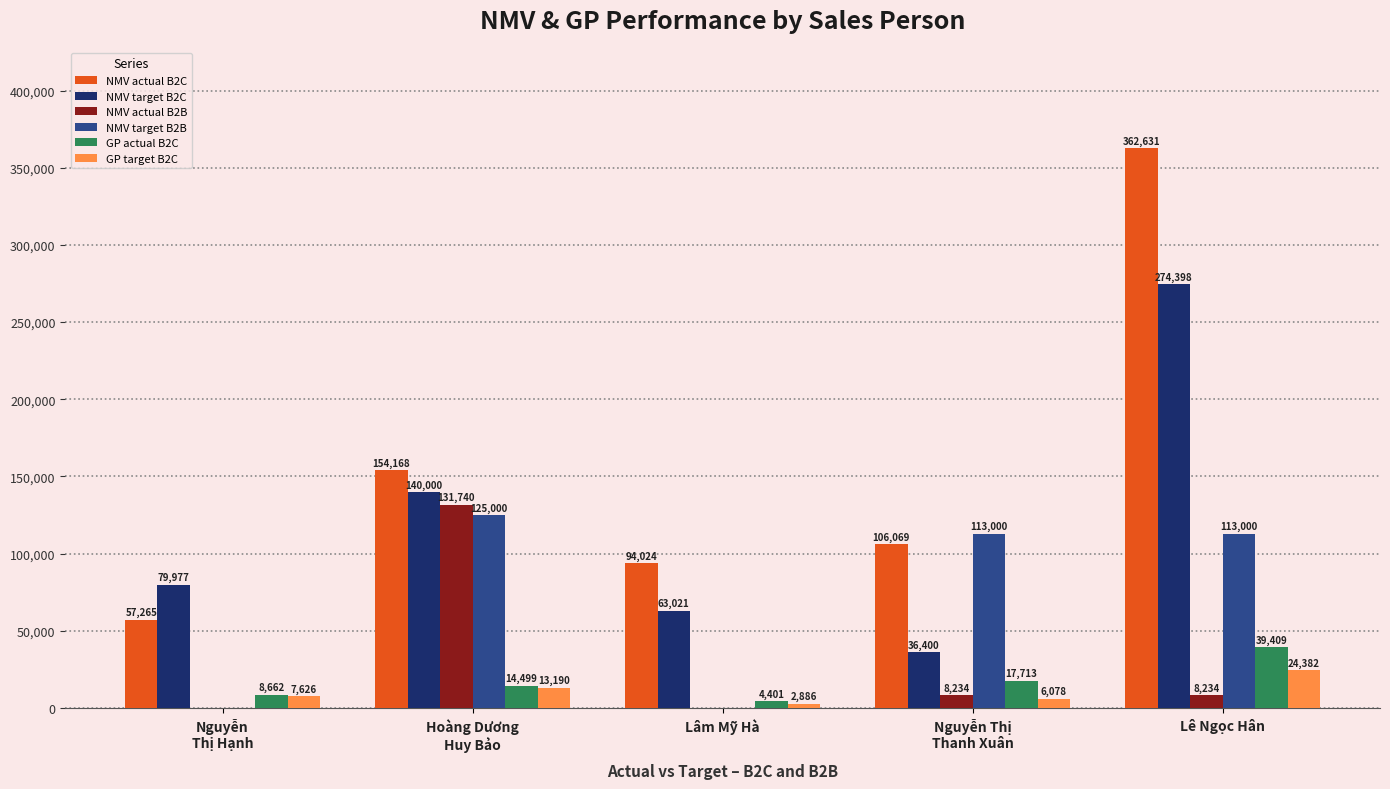

Which series has the largest total across all categories?

NMV actual B2C